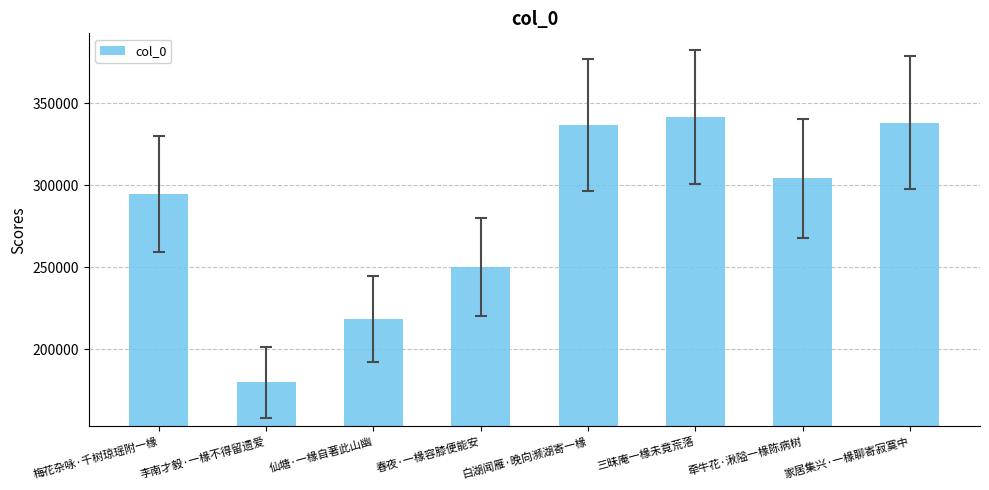

Between 白湖闻雁·晚向濒湖寄一椽 and 梅花杂咏·千树琼瑶附一椽, which is larger?

白湖闻雁·晚向濒湖寄一椽